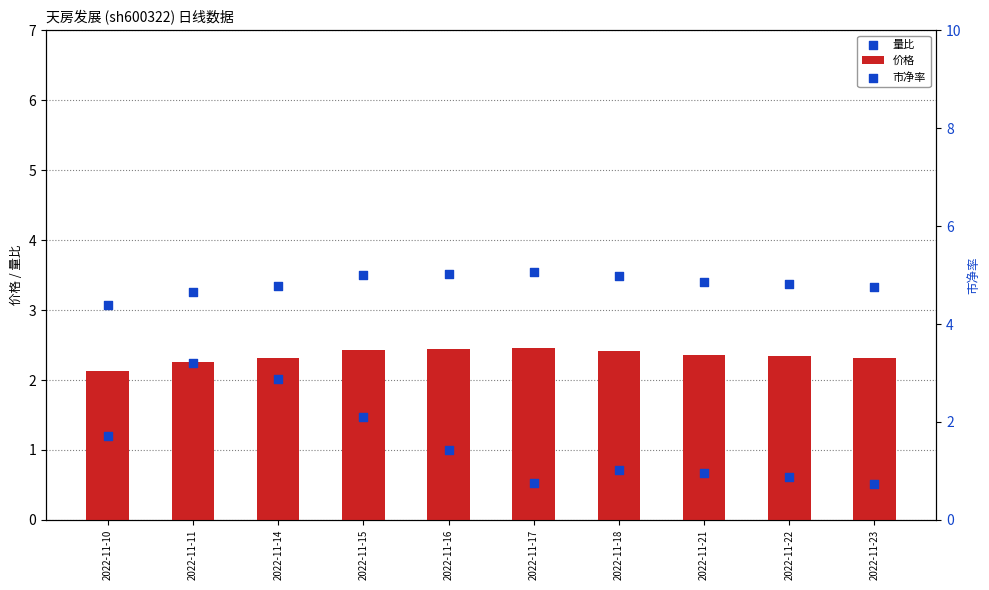

At which category is the sum across all series the highest?

2022-11-11